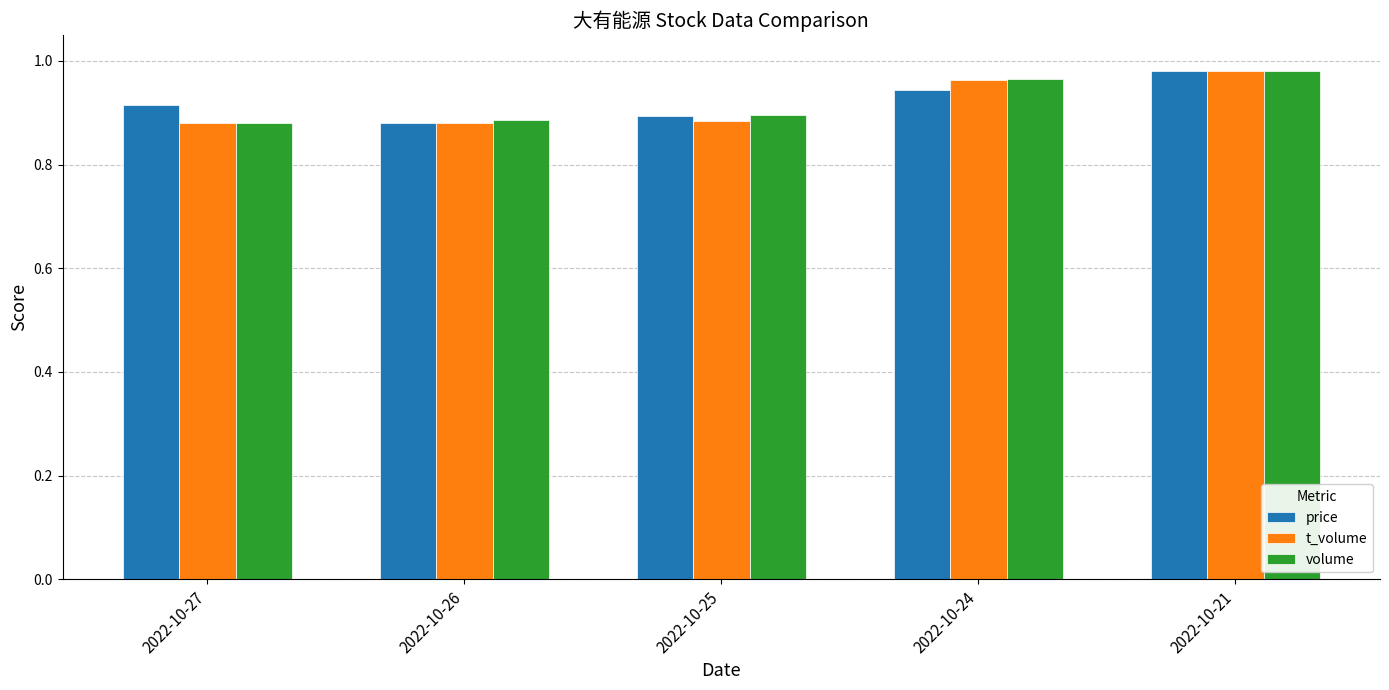

How many price values are between 0 and 1?

5